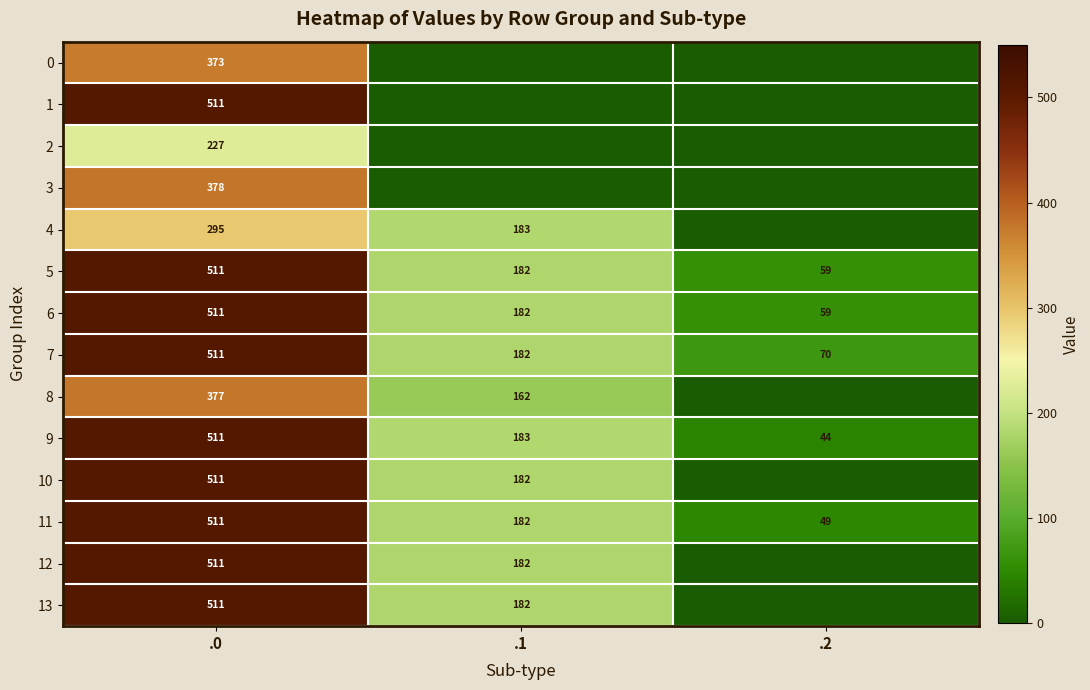

What is the total value across all series at .0?

6249